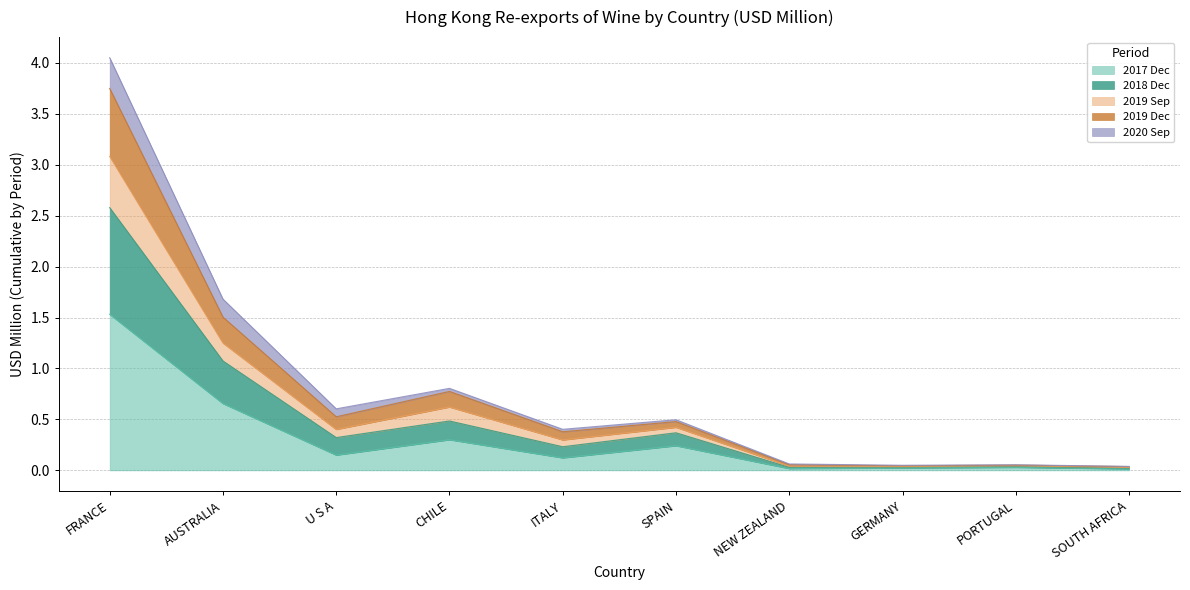

Between FRANCE and ITALY, which is larger?

FRANCE